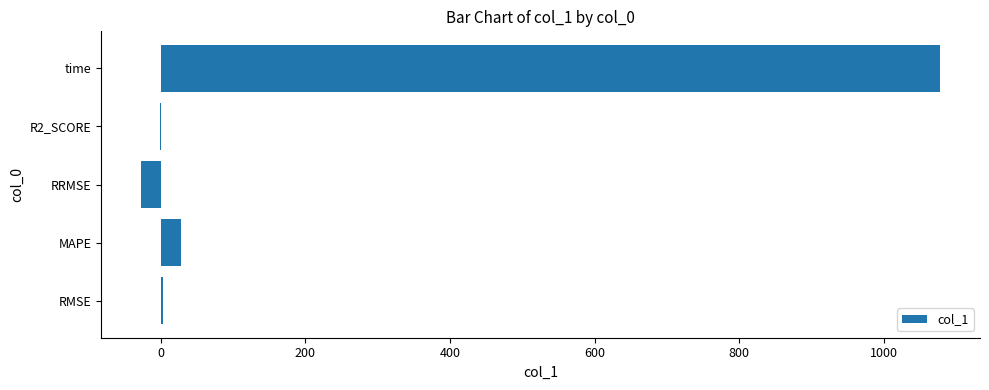

What is the approximate value at time?

1077.7